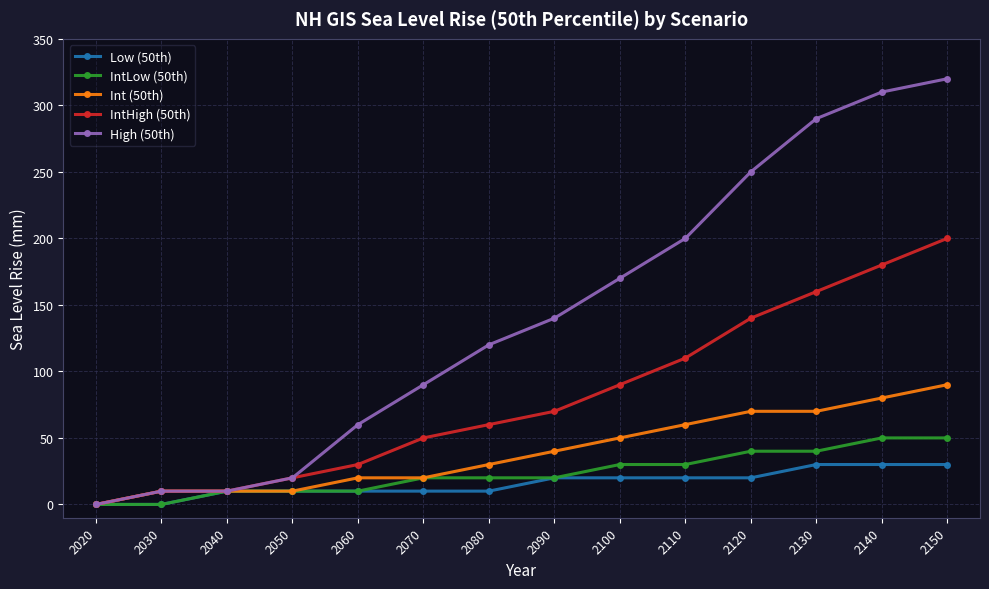

What are all the series names shown in the legend?

Low (50th), IntLow (50th), Int (50th), IntHigh (50th), High (50th)